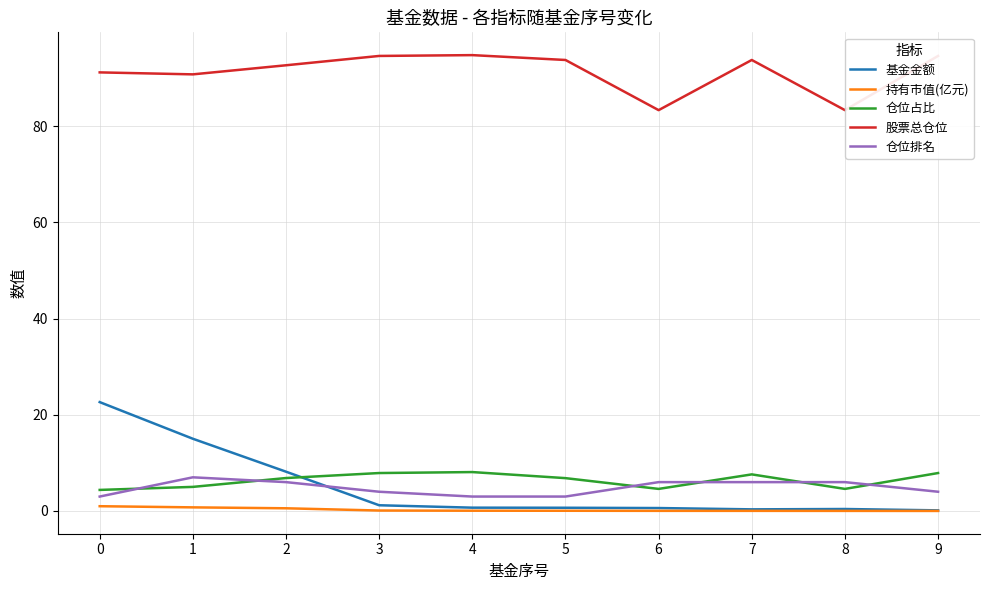

How many lines are shown in the chart?

5